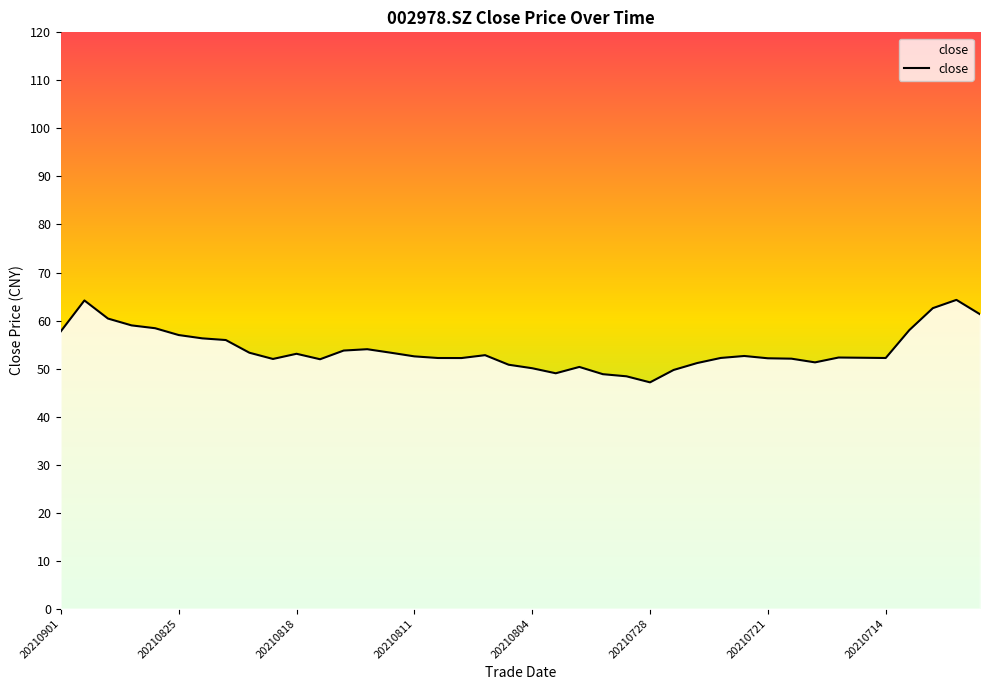

What is the maximum value shown in the chart?

64.3